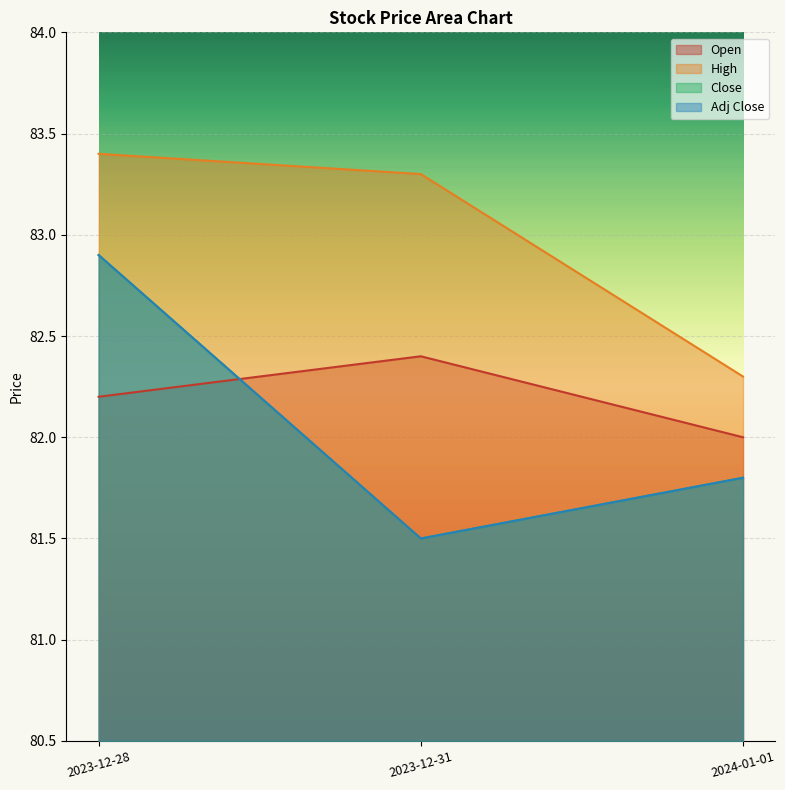

At 2024-01-01, list the series in order from largest to smallest.

High, Open, Close, Adj Close